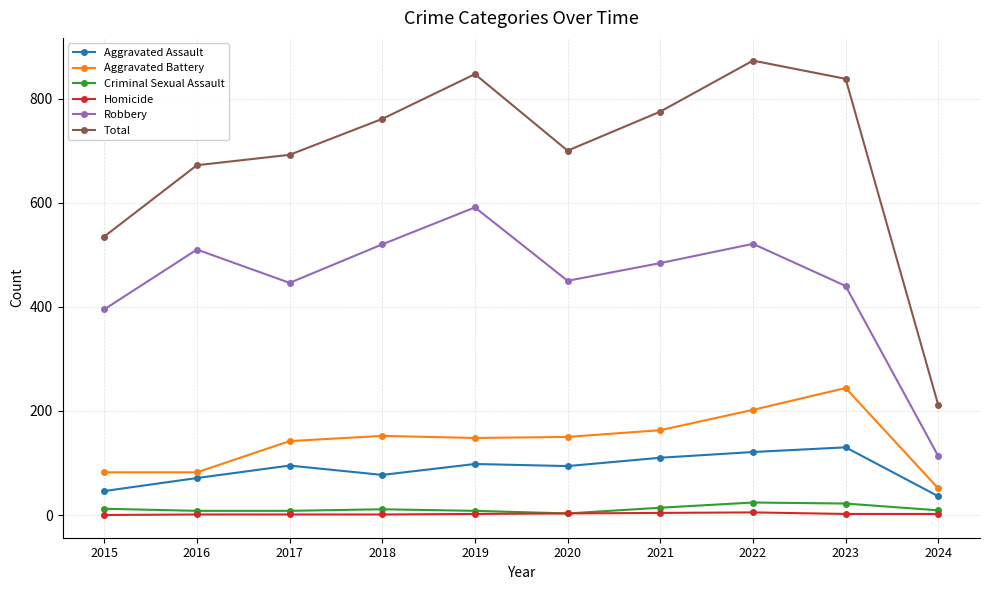

Which label corresponds to the largest value in the chart?

2022